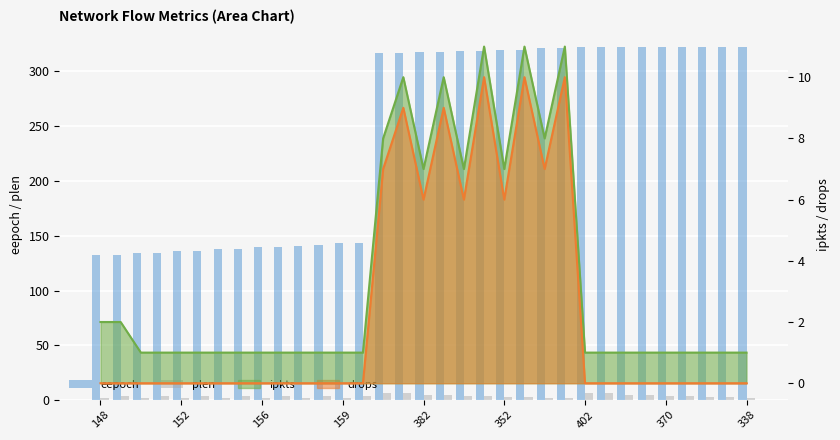

What is the label of the 2nd bar from the left?

152